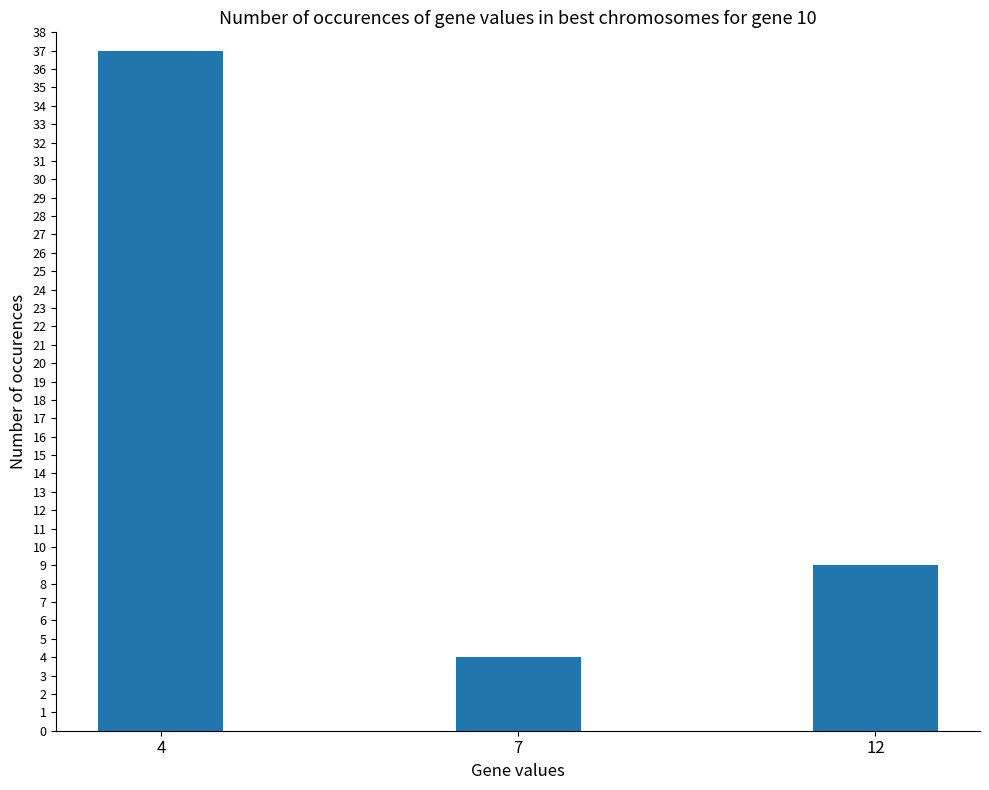

The chart shows a value of 9 at 12. True or false?

True